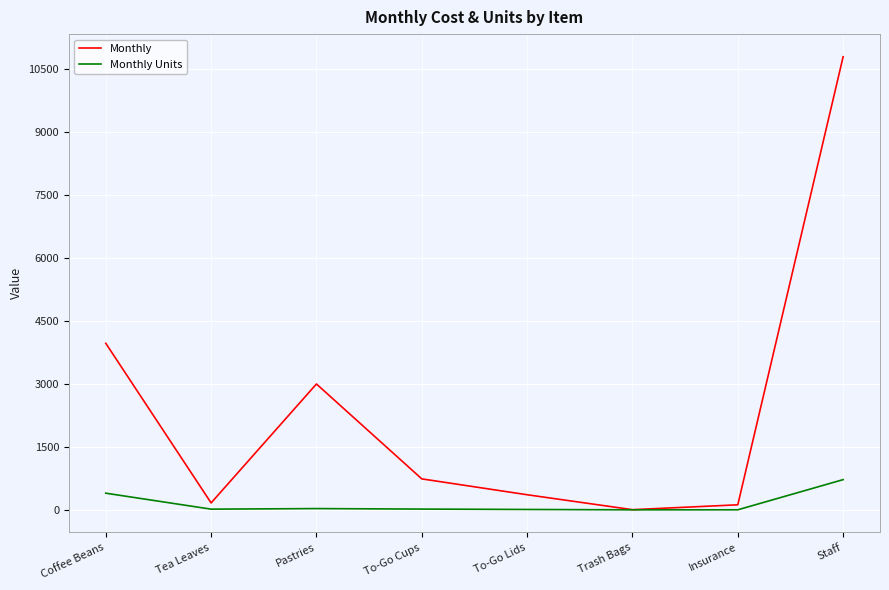

In Monthly Units, how many points are lower than both neighbors (excluding endpoints)?

2